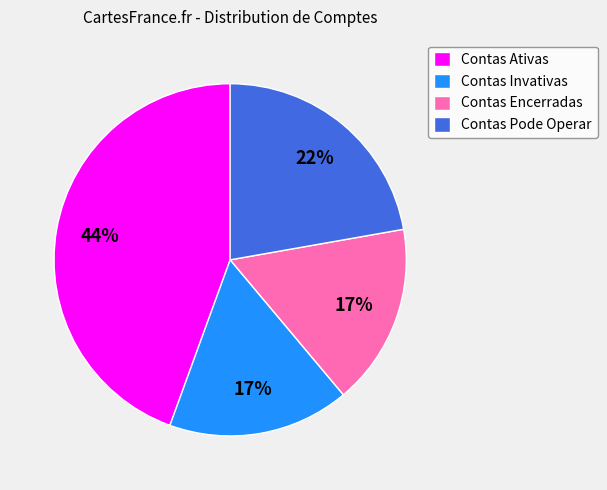

To the nearest percent, what is the average slice percentage?

25%